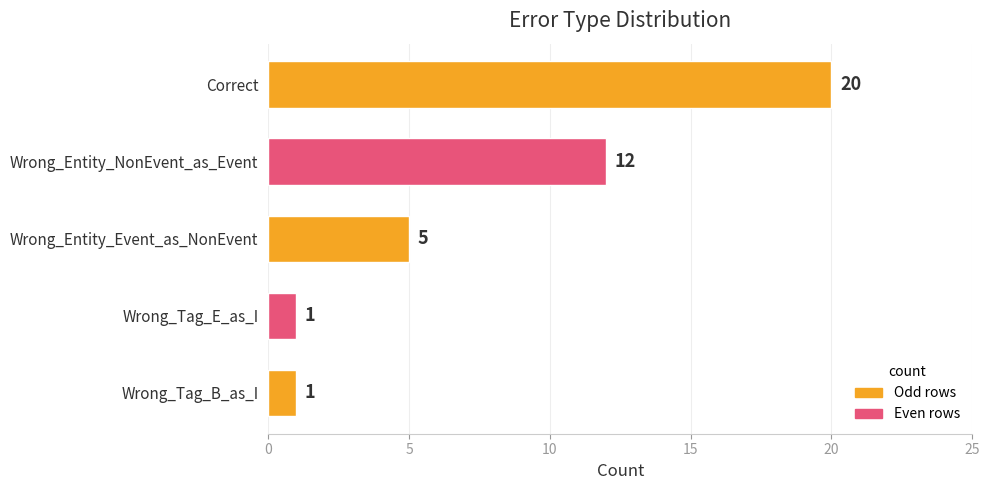

Which has a higher value, Wrong_Entity_NonEvent_as_Event or Wrong_Tag_E_as_I?

Wrong_Entity_NonEvent_as_Event